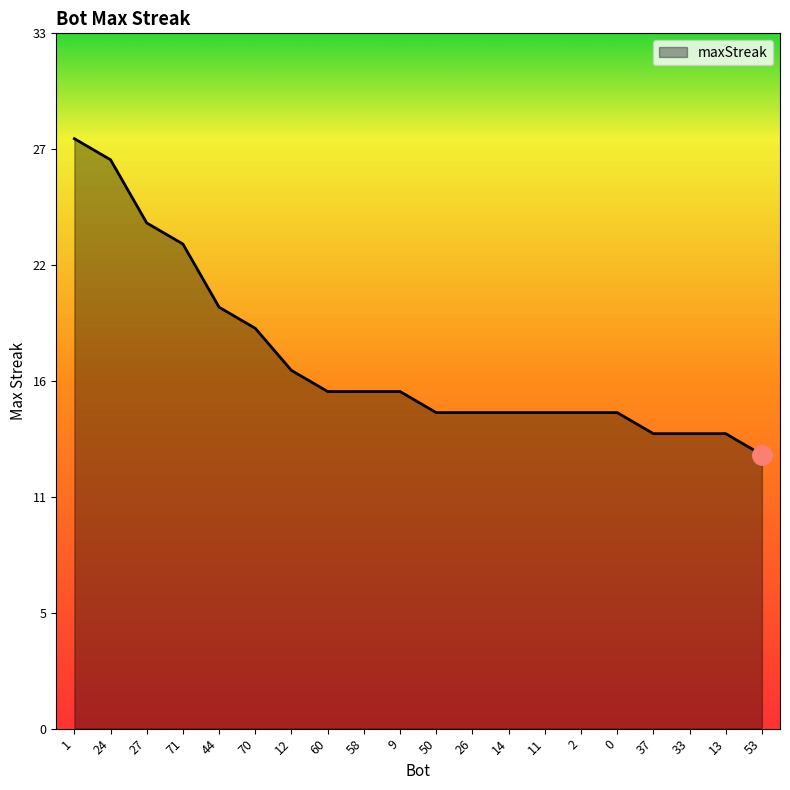

Does the chart have visible grid lines?

No